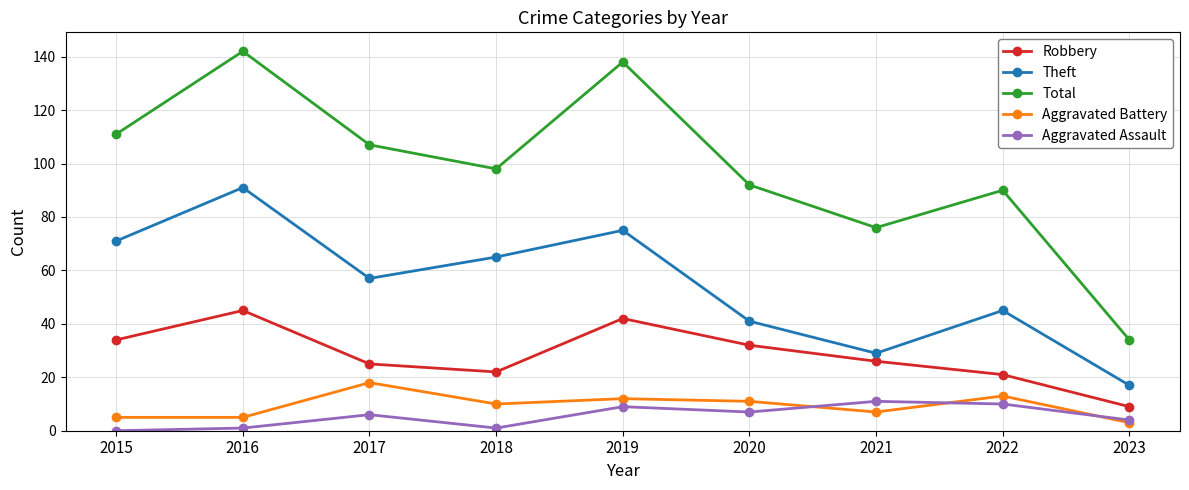

How many values in Aggravated Assault are above zero?

8